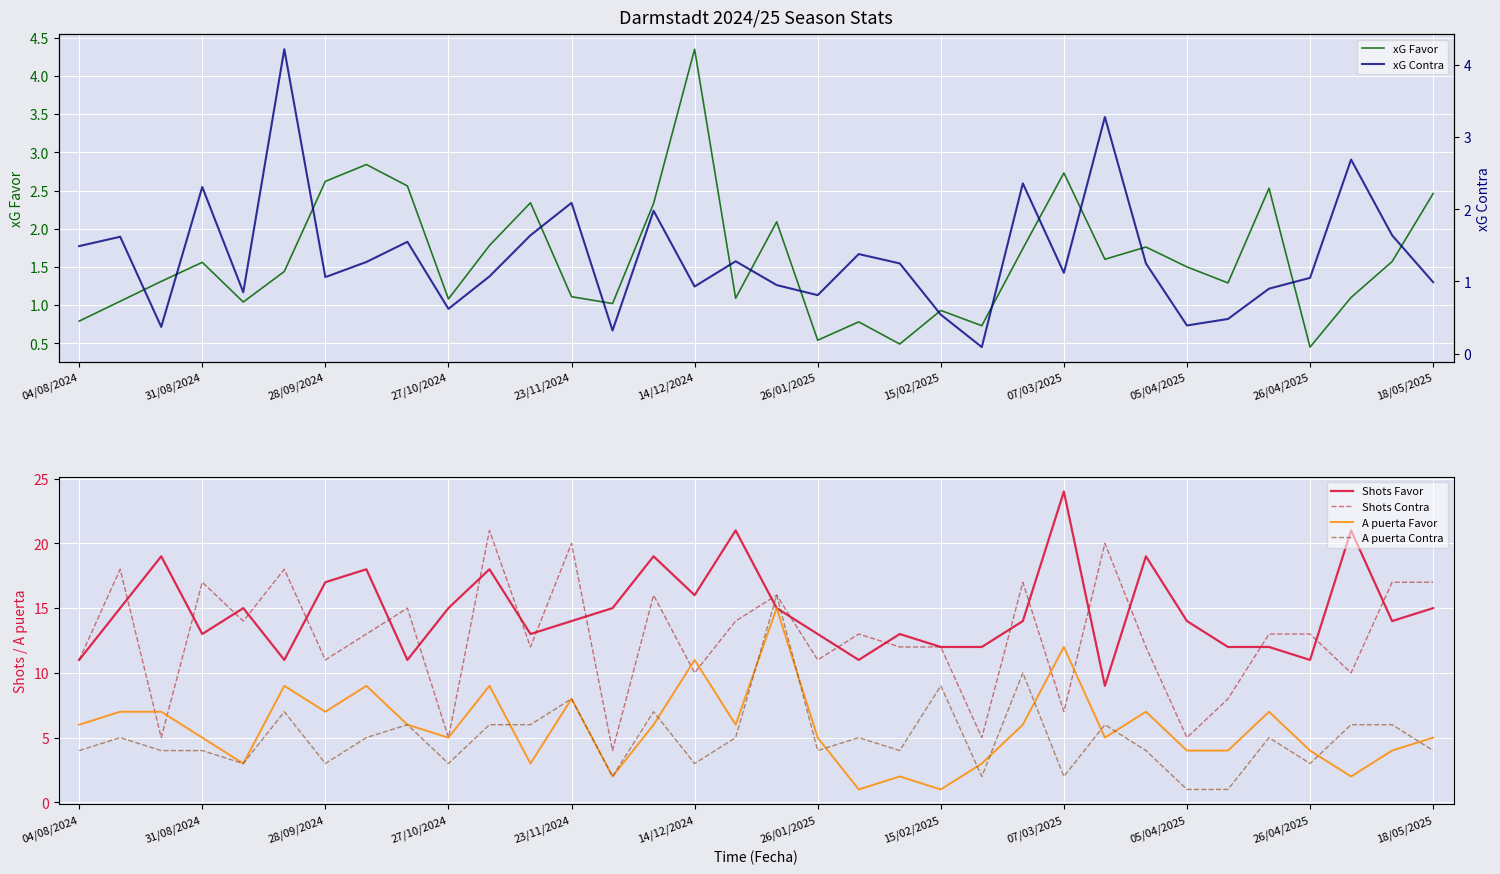

What is the smallest value displayed?

0.1